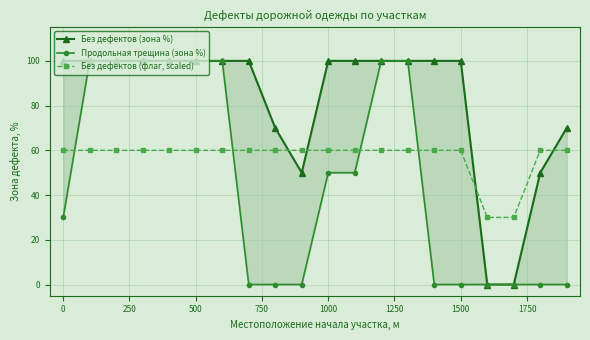

What is the average value of the Продольная трещина (зона %) series?

46